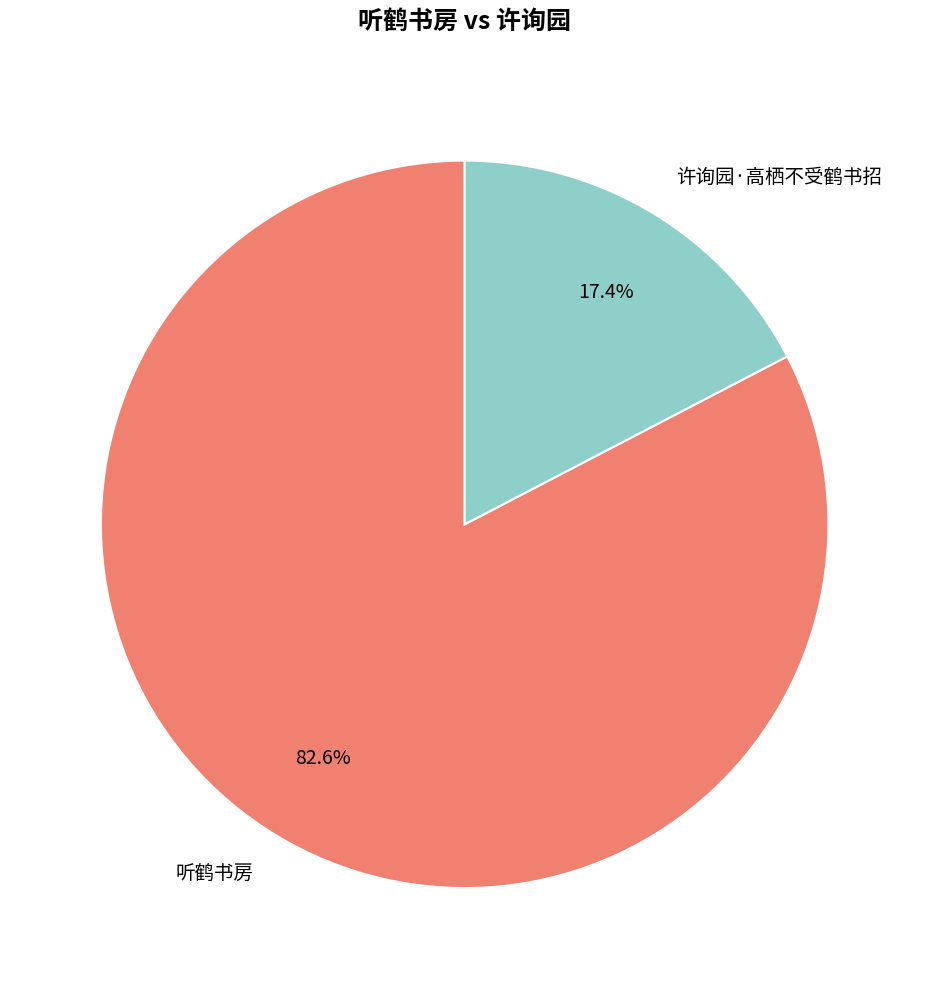

To the nearest percent, what is the difference between the largest and smallest slice percentages?

65%